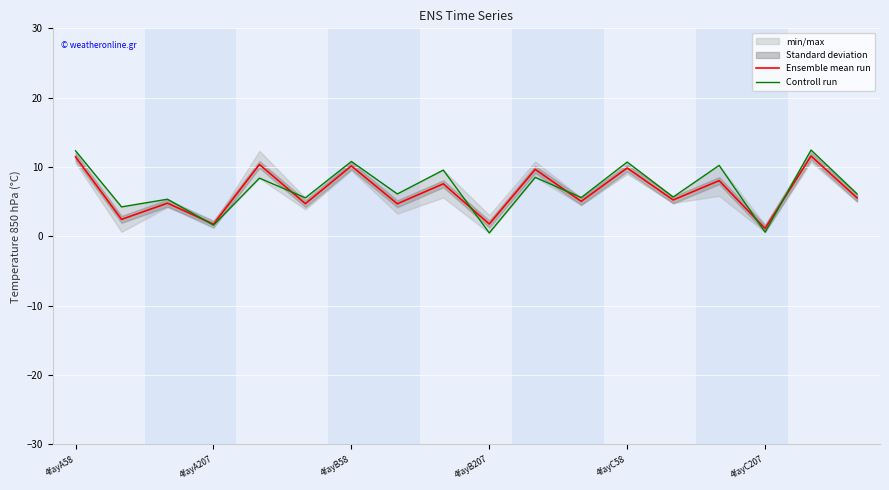

What is the label of the 5th point from the right?

13